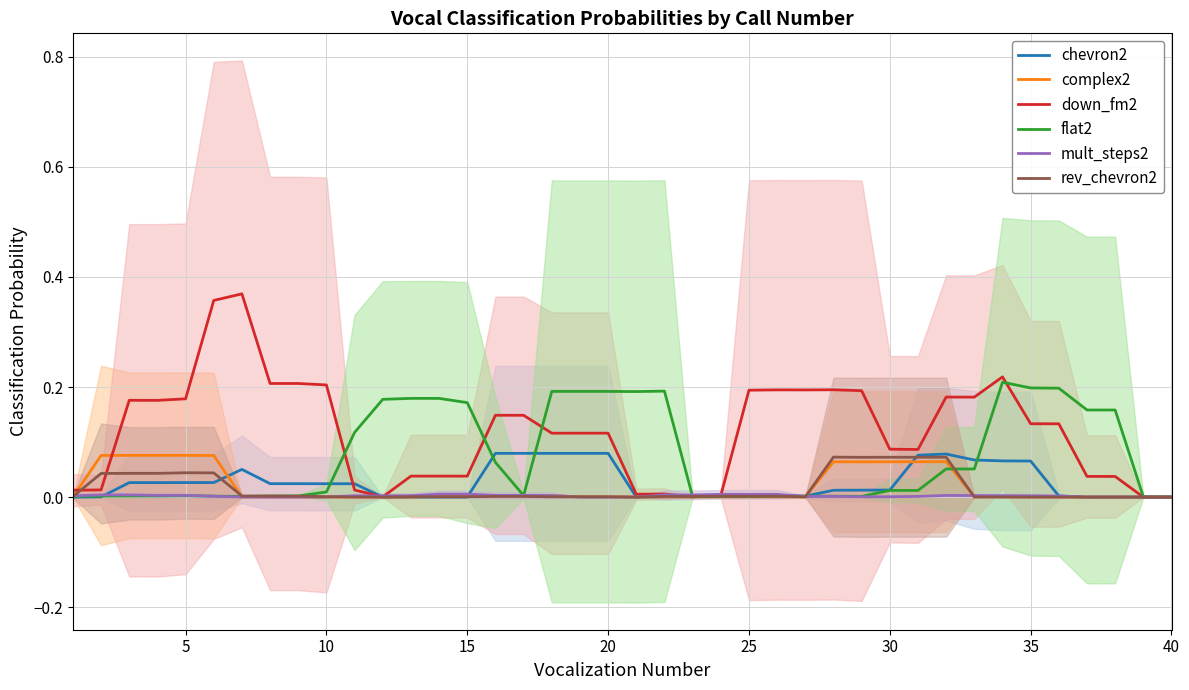

Reading left to right, transcribe all the data shown in this chart.

chevron2: 0.0	0.0	0.0	0.0	0.0	0.0	0.1	0.0	0.0	0.0	0.0	0.0	0.0	0.0	0.0	0.1	0.1	0.1	0.1	0.1	0.0	0.0	0.0	0.0	0.0	0.0	0.0	0.0	0.0	0.0	0.1	0.1	0.1	0.1	0.1	0.0	0.0	0.0	0.0	0.0
complex2: 0.0	0.1	0.1	0.1	0.1	0.1	0.0	0.0	0.0	0.0	0.0	0.0	0.0	0.0	0.0	0.0	0.0	0.0	0.0	0.0	0.0	0.0	0.0	0.0	0.0	0.0	0.0	0.1	0.1	0.1	0.1	0.1	0.0	0.0	0.0	0.0	0.0	0.0	0.0	0.0
down_fm2: 0.0	0.0	0.2	0.2	0.2	0.4	0.4	0.2	0.2	0.2	0.0	0.0	0.0	0.0	0.0	0.1	0.1	0.1	0.1	0.1	0.0	0.0	0.0	0.0	0.2	0.2	0.2	0.2	0.2	0.1	0.1	0.2	0.2	0.2	0.1	0.1	0.0	0.0	0.0	0.0
flat2: 0.0	0.0	0.0	0.0	0.0	0.0	0.0	0.0	0.0	0.0	0.1	0.2	0.2	0.2	0.2	0.1	0.0	0.2	0.2	0.2	0.2	0.2	0.0	0.0	0.0	0.0	0.0	0.0	0.0	0.0	0.0	0.1	0.1	0.2	0.2	0.2	0.2	0.2	0.0	0.0
mult_steps2: 0.0	0.0	0.0	0.0	0.0	0.0	0.0	0.0	0.0	0.0	0.0	0.0	0.0	0.0	0.0	0.0	0.0	0.0	0.0	0.0	0.0	0.0	0.0	0.0	0.0	0.0	0.0	0.0	0.0	0.0	0.0	0.0	0.0	0.0	0.0	0.0	0.0	0.0	0.0	0.0
rev_chevron2: 0.0	0.0	0.0	0.0	0.0	0.0	0.0	0.0	0.0	0.0	0.0	0.0	0.0	0.0	0.0	0.0	0.0	0.0	0.0	0.0	0.0	0.0	0.0	0.0	0.0	0.0	0.0	0.1	0.1	0.1	0.1	0.1	0.0	0.0	0.0	0.0	0.0	0.0	0.0	0.0